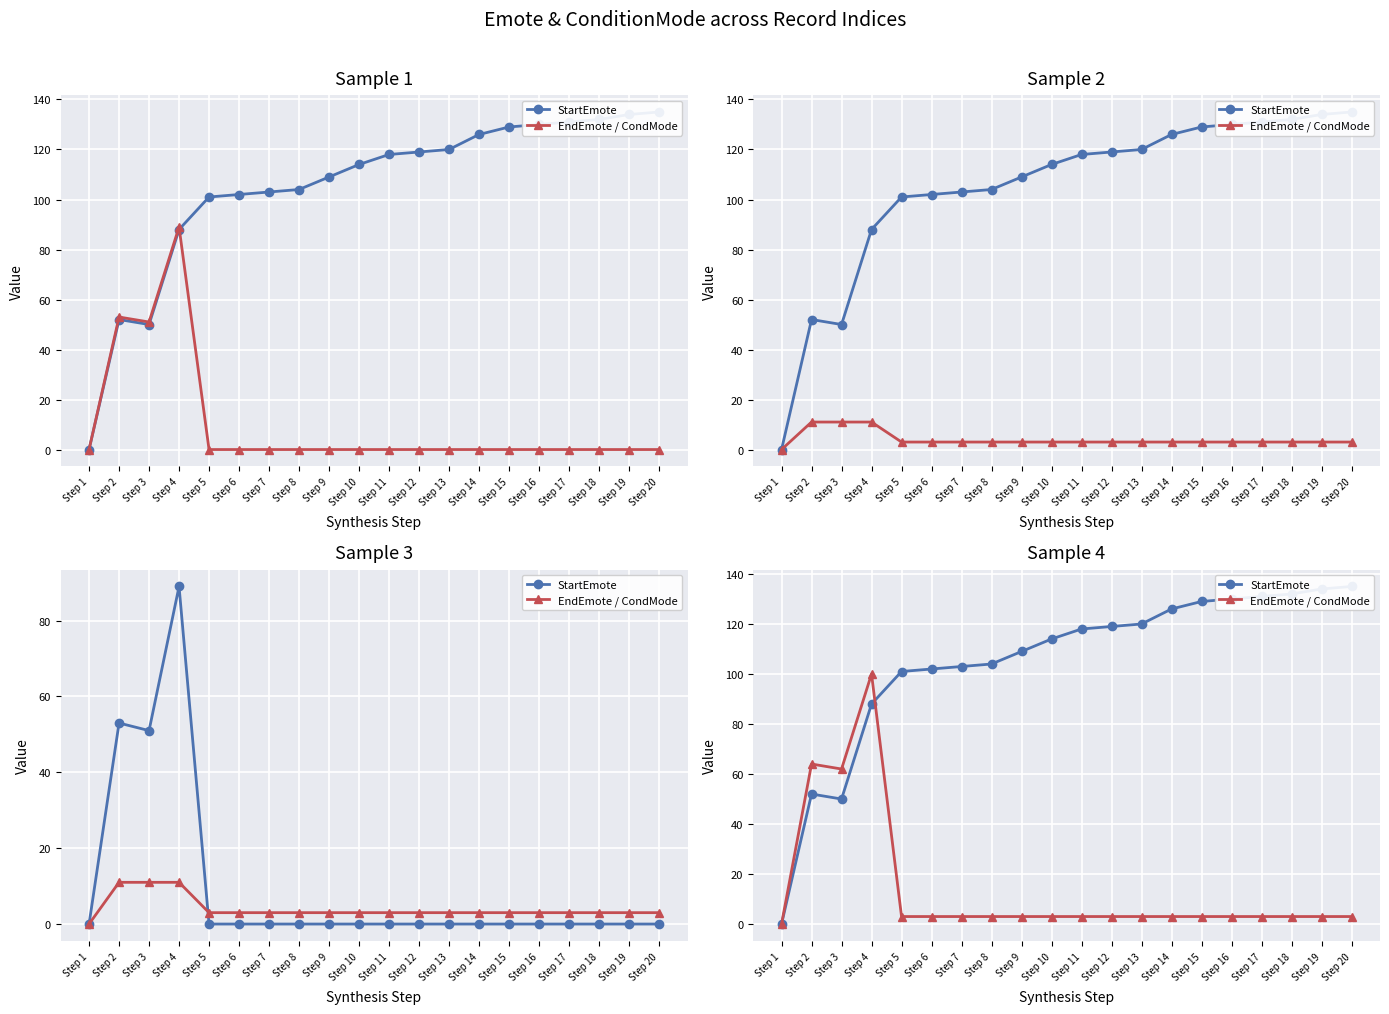

Rank the series by their maximum value, from highest to lowest.

StartEmote, EndEmote / CondMode